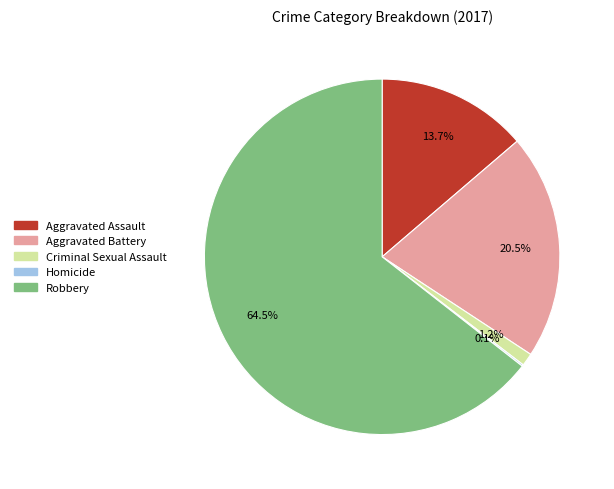

Is there any slice that represents more than half of the pie?

Yes